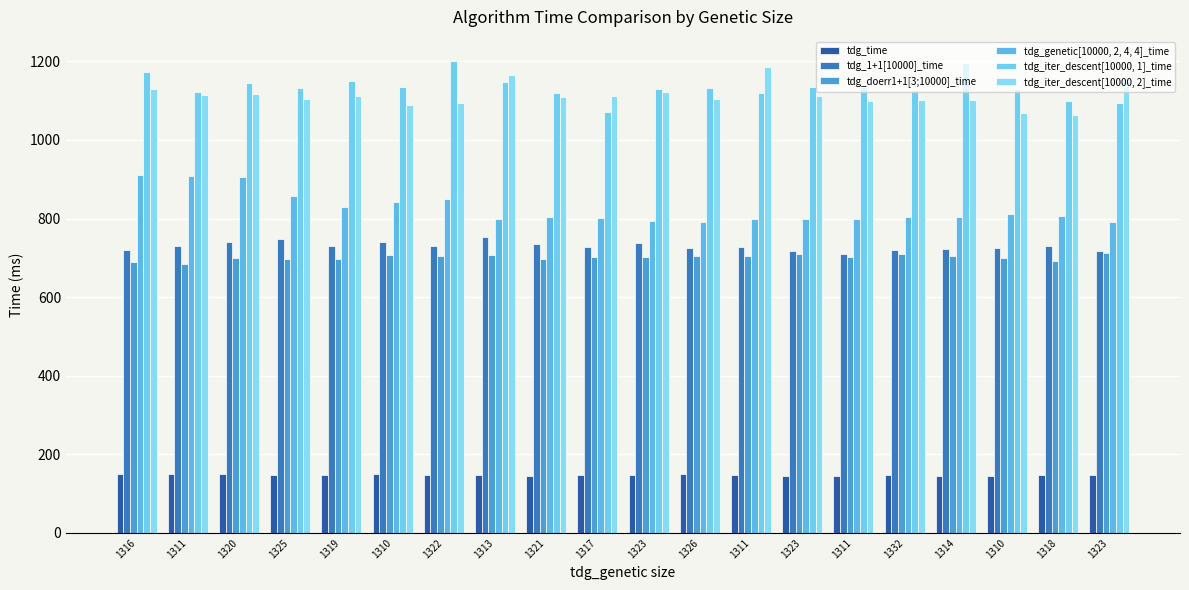

How many groups of bars are there?

20